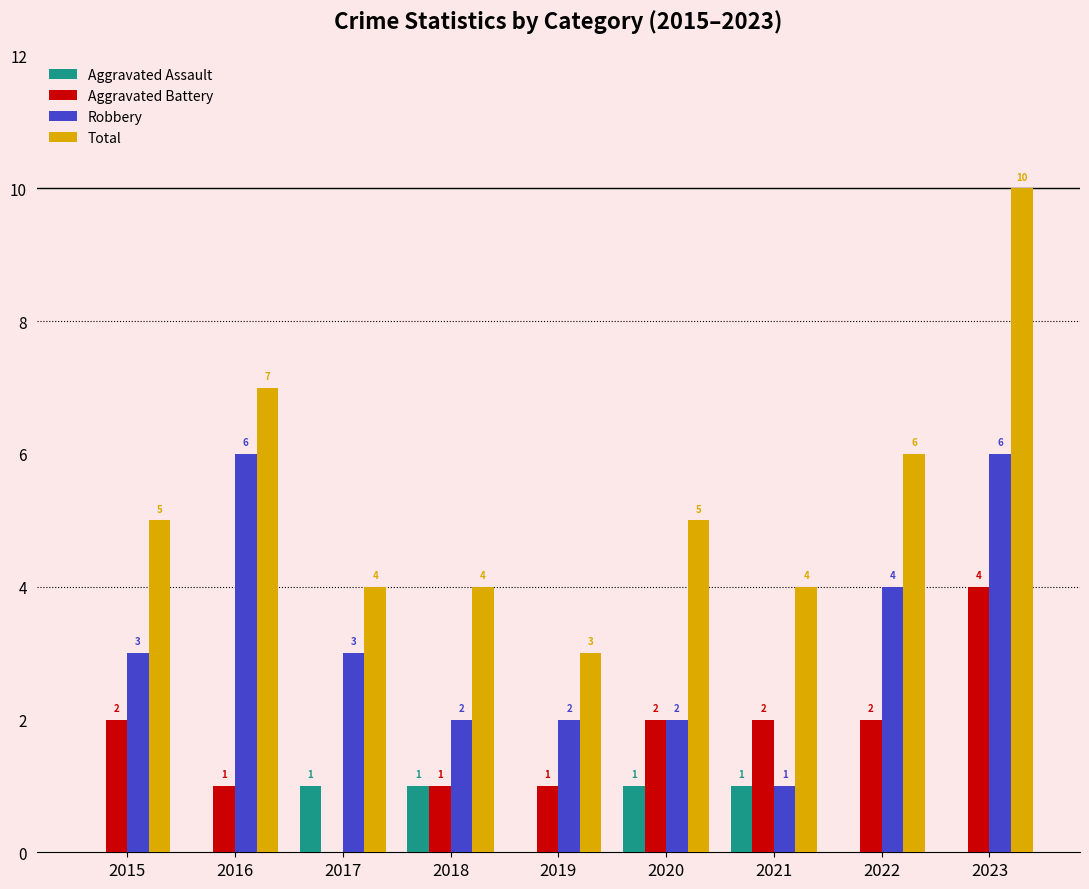

At which category is the sum across all series the highest?

2023